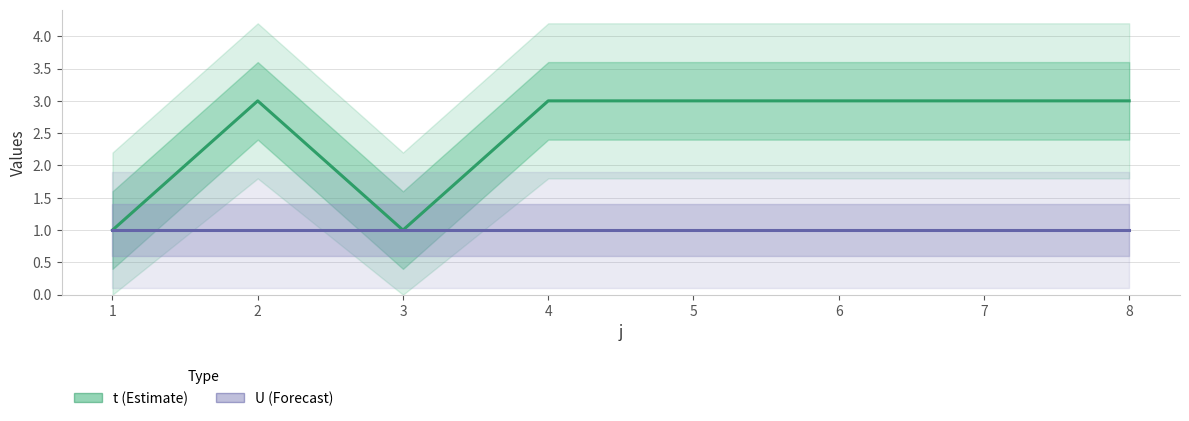

What are all the series names shown in the legend?

t, U